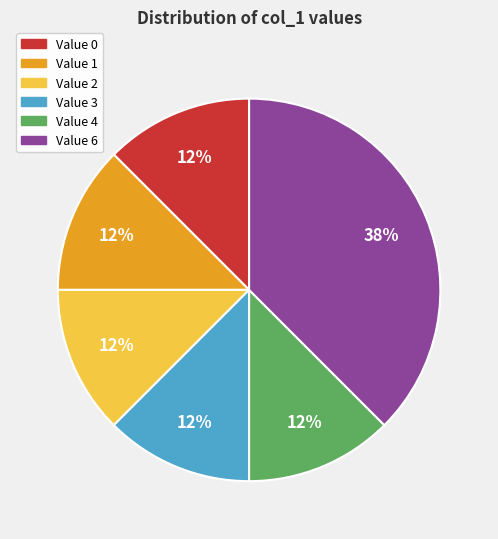

To the nearest percent, what is the average slice percentage?

17%